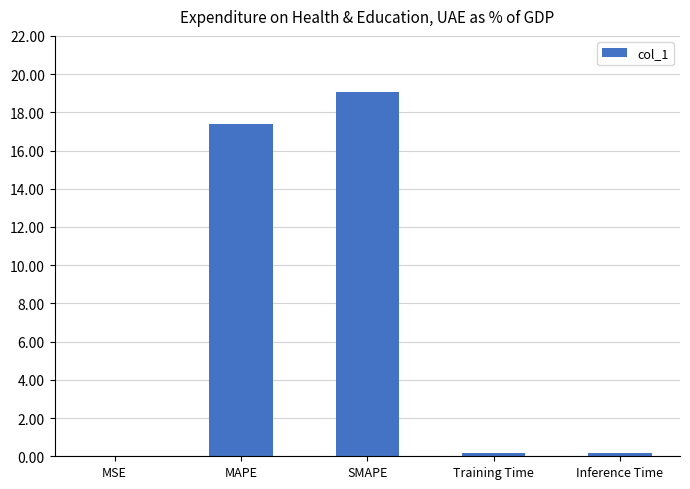

What is the change in value from MAPE to SMAPE?

+1.7